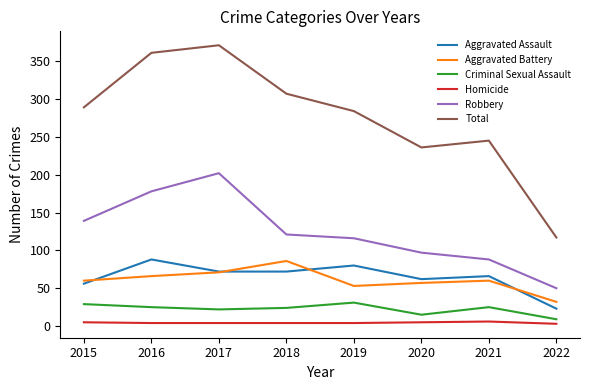

Is the value of Homicide at 2017 greater than the value of Aggravated Battery at 2022?

No